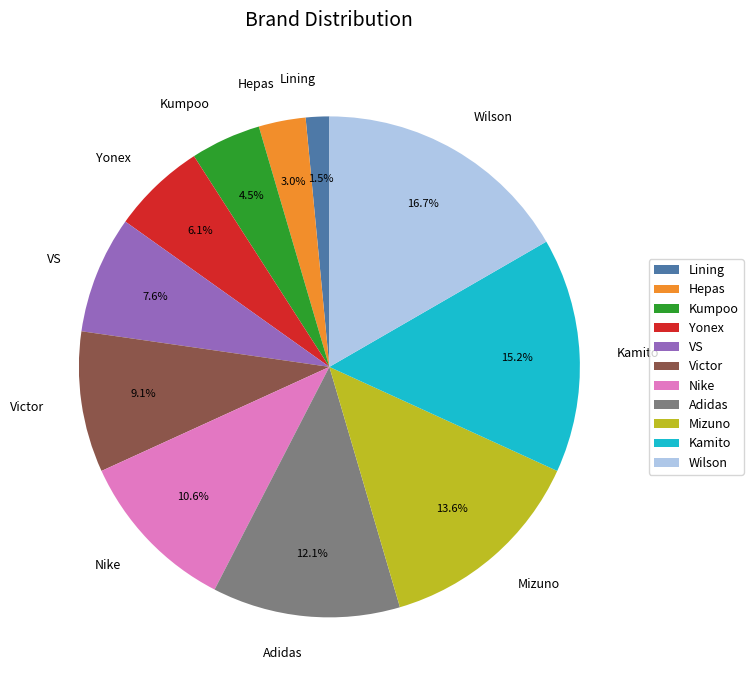

What is the ratio of the value at Lining to the value at Wilson?

0.1